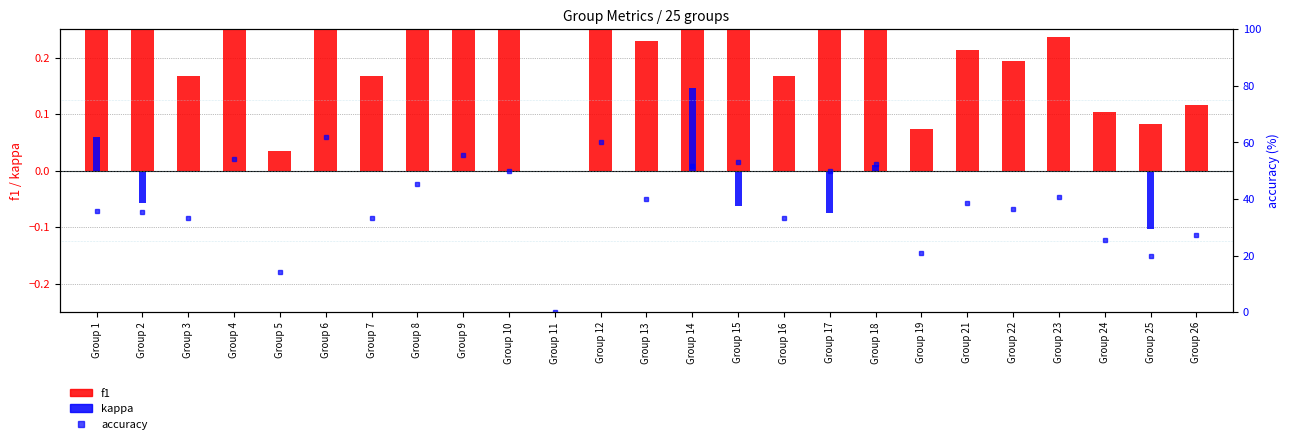

Does the chart contain any negative values?

Yes